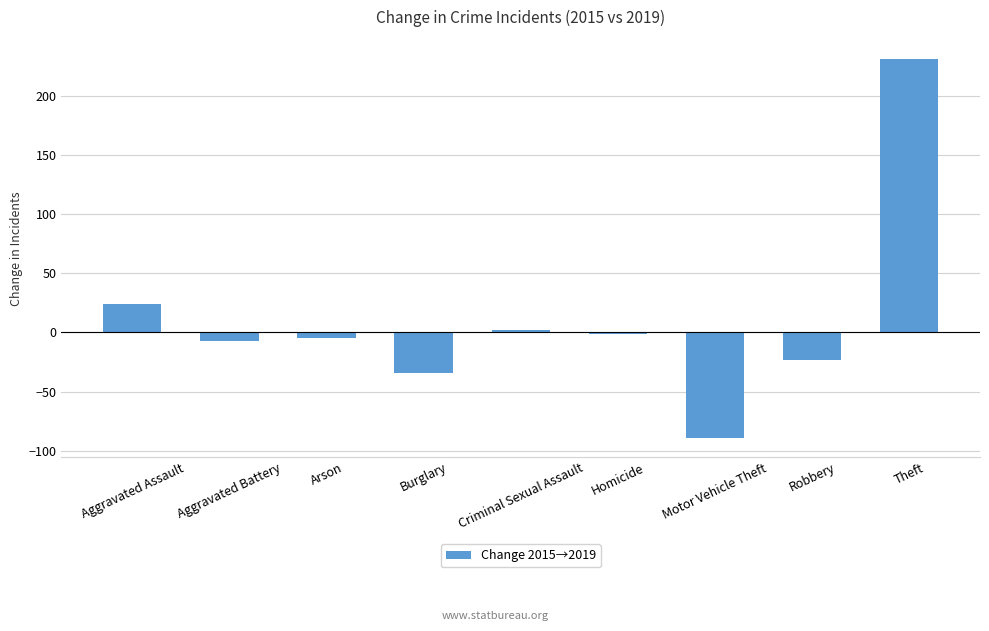

How many series are shown in this chart?

1